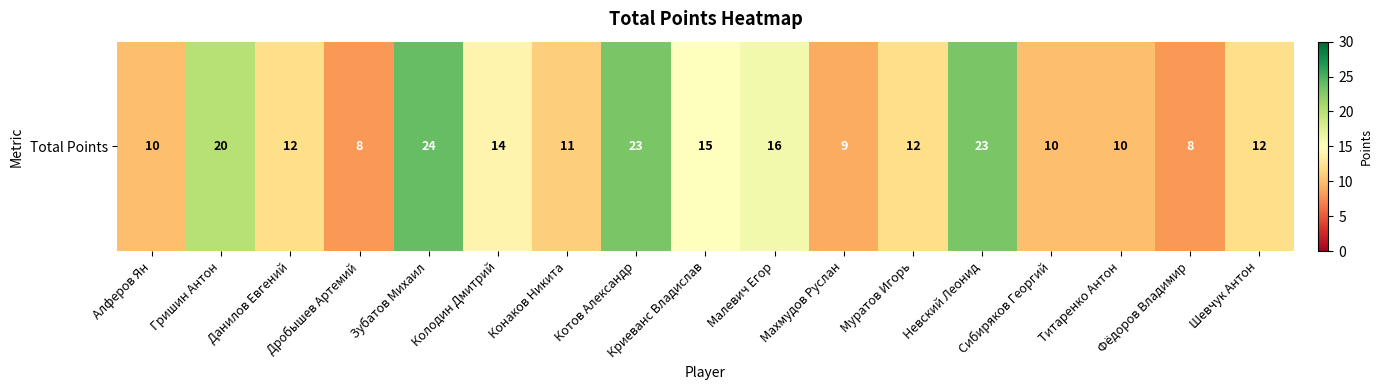

Which has a higher value, Титаренко Антон or Муратов Игорь?

Муратов Игорь